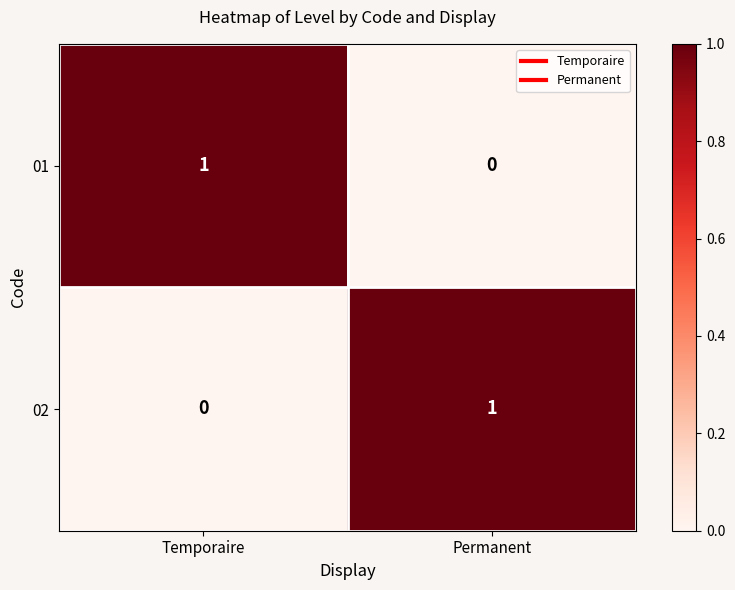

At which label is 02 closest to 0?

Temporaire